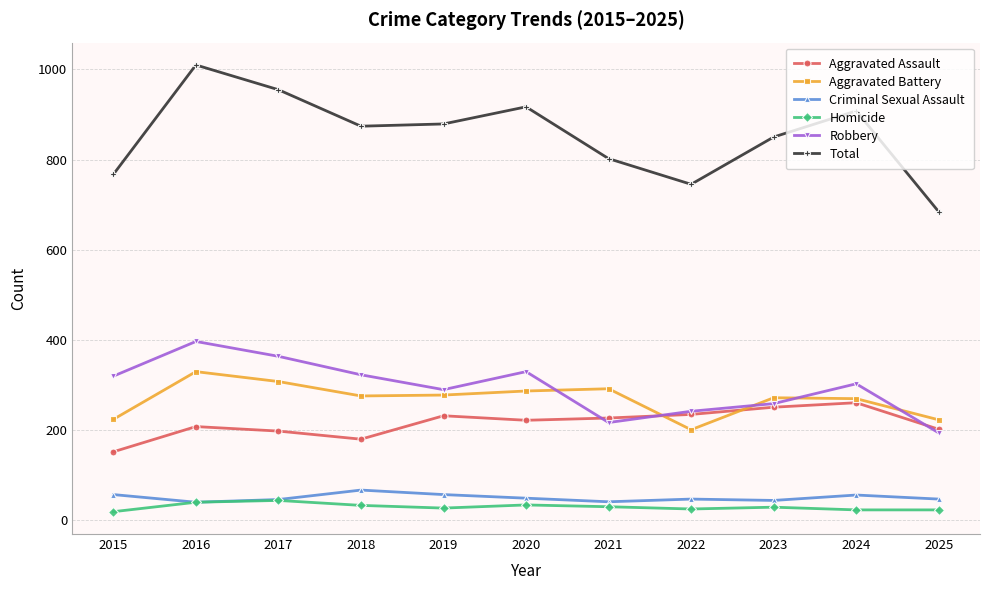

What is the sum of the Criminal Sexual Assault values at 2023 and 2017?

88